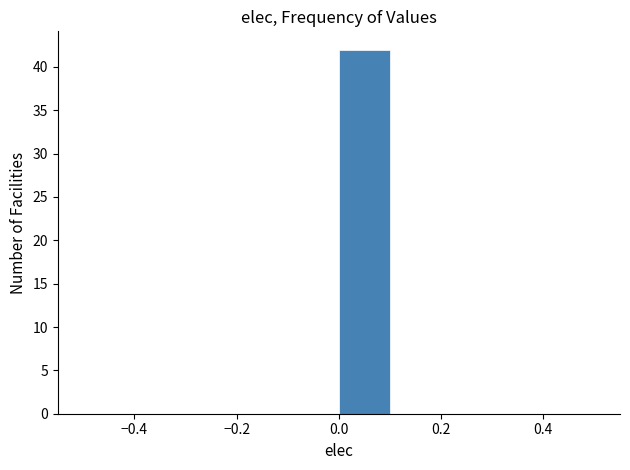

What is the height of the bar covering 0.0 to 0.1 on the x-axis? The values are not printed on the chart, so give them approximately, as read against the axis.

42